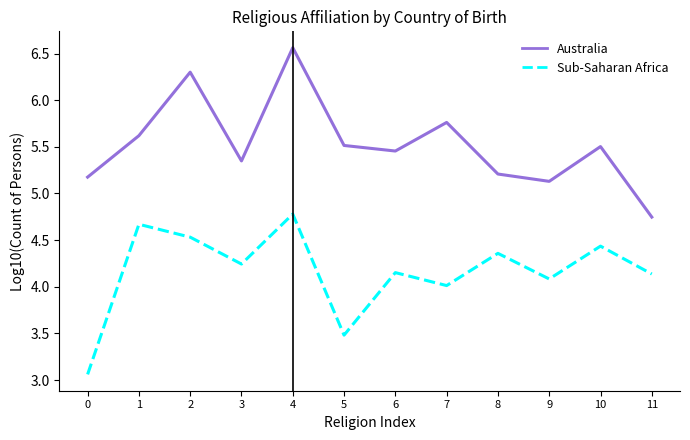

Between 10 and 11, which series saw the biggest shift?

Australia